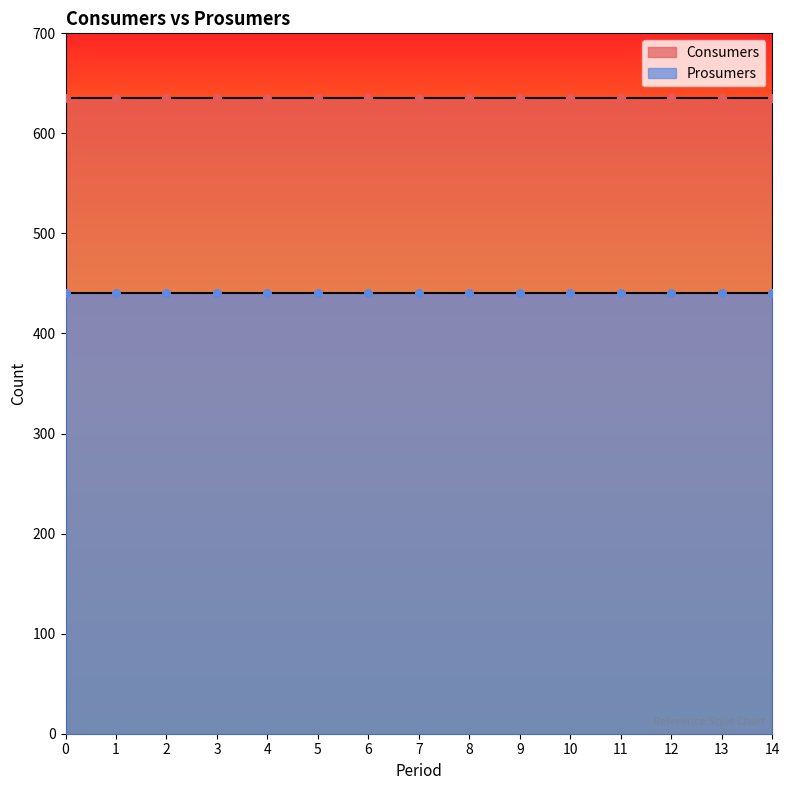

What are all the series names shown in the legend?

Consumers, Prosumers